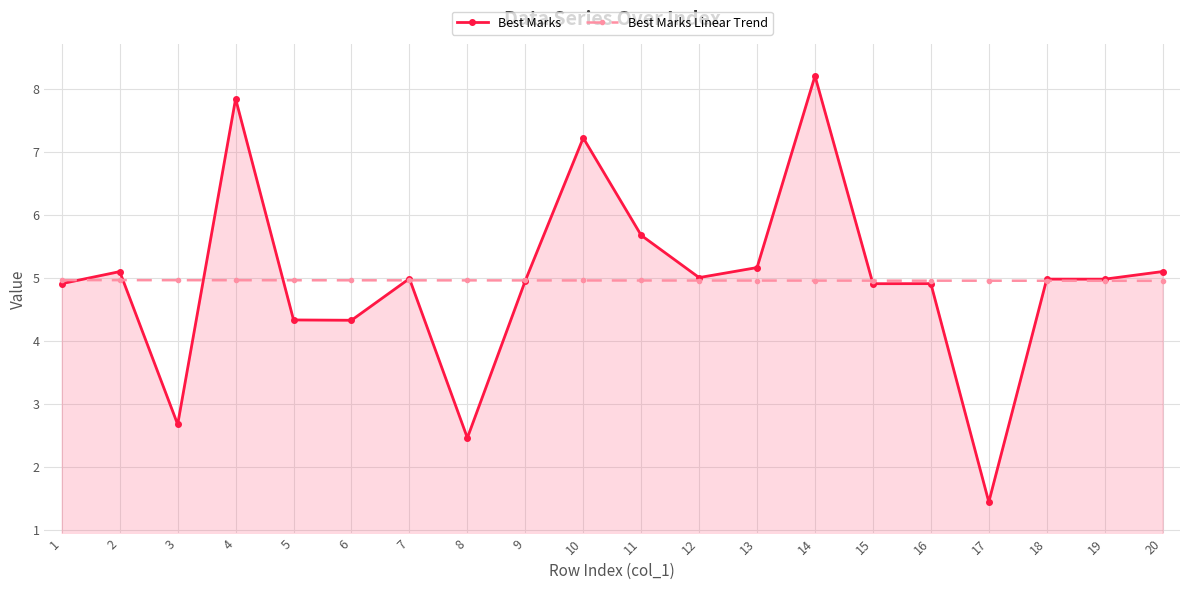

How many data points does each series have?

20